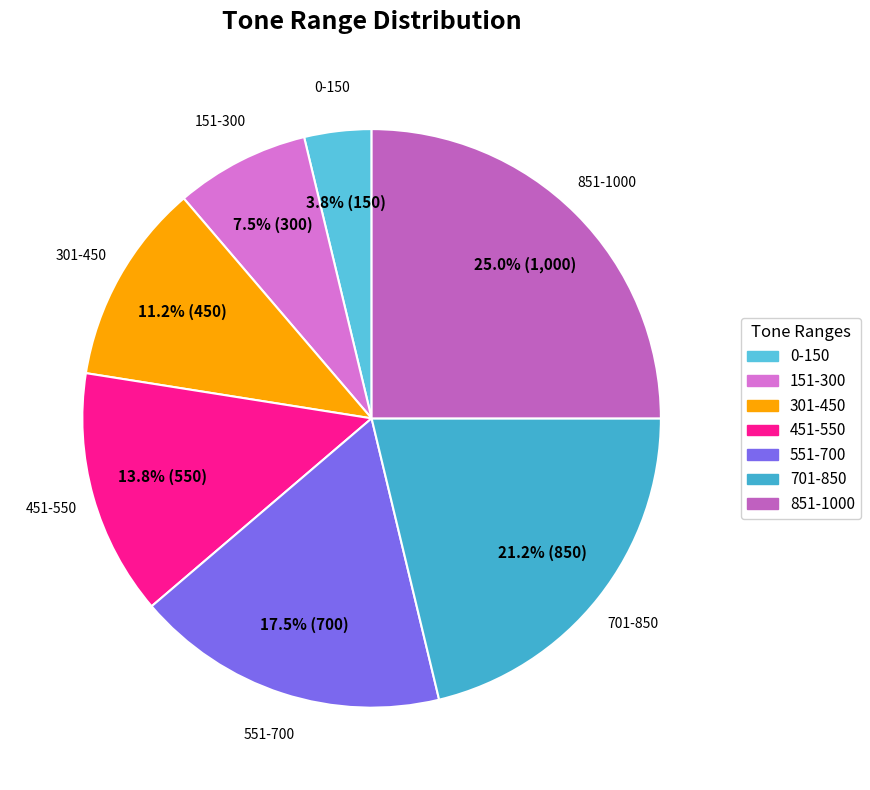

What portion of the pie excludes 551-700?

82.5%